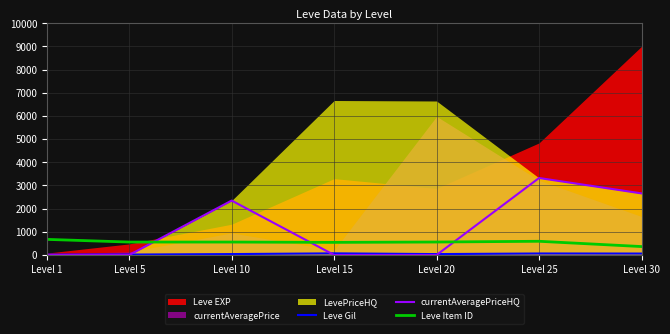

At which label does Leve Gil first exceed 38?

Level 10